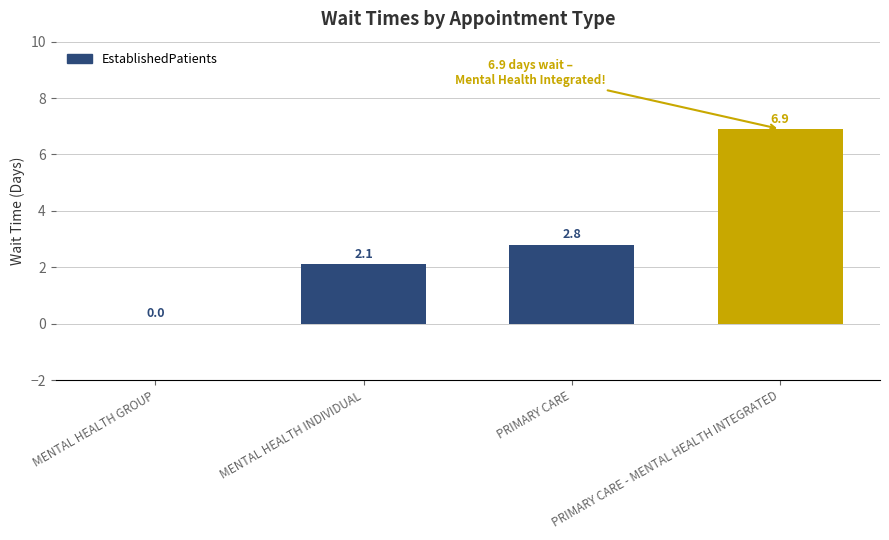

The value at MENTAL HEALTH GROUP is 0.0. True or false?

True